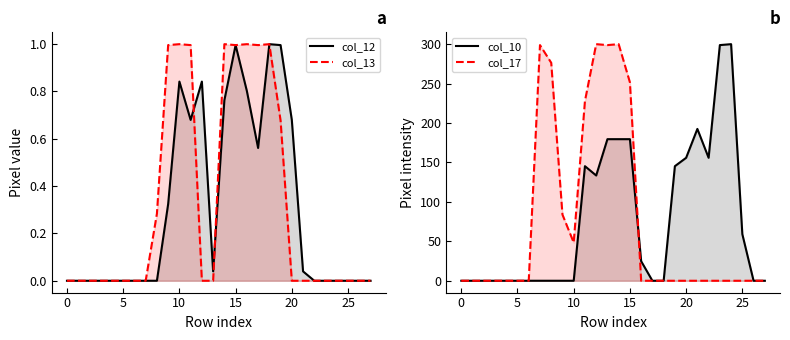

What is the difference between the highest and lowest values at 14?

299.2